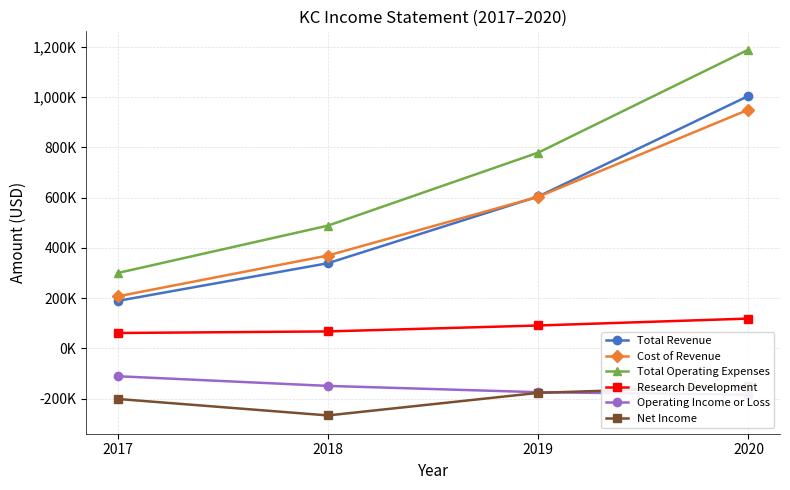

How many interior local valleys does the Net Income series have?

1